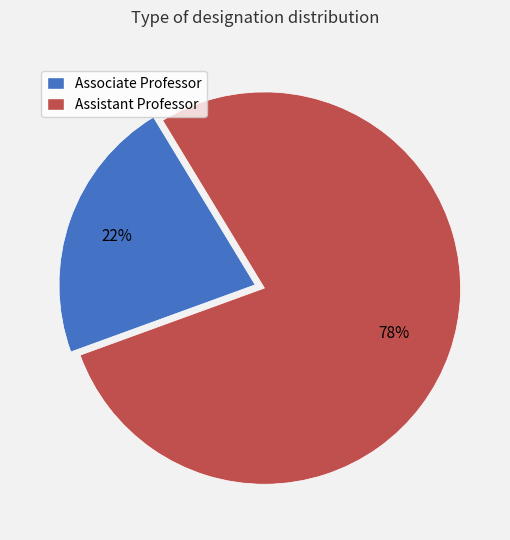

Rank the categories by value from highest to lowest.

Assistant Professor, Associate Professor